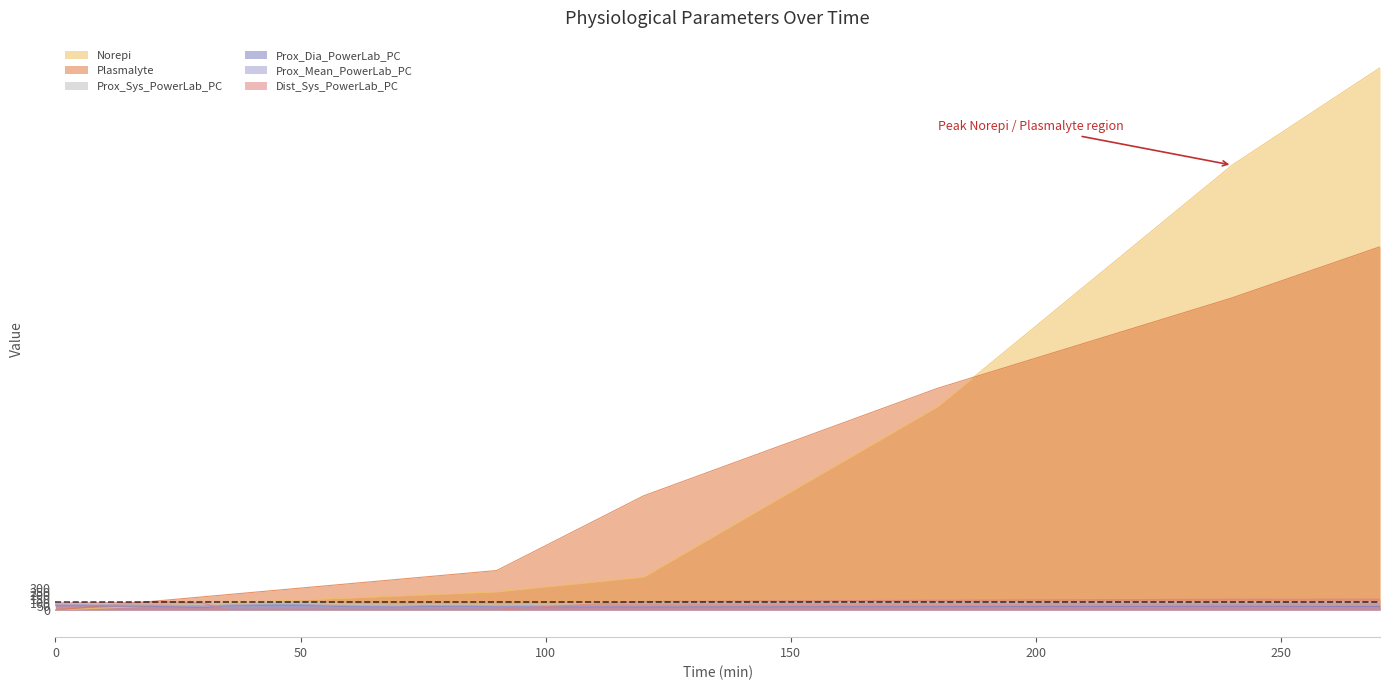

What are all the series names shown in the legend?

Norepi, Plasmalyte, Prox_Sys_PowerLab_PC, Prox_Dia_PowerLab_PC, Prox_Mean_PowerLab_PC, Dist_Sys_PowerLab_PC